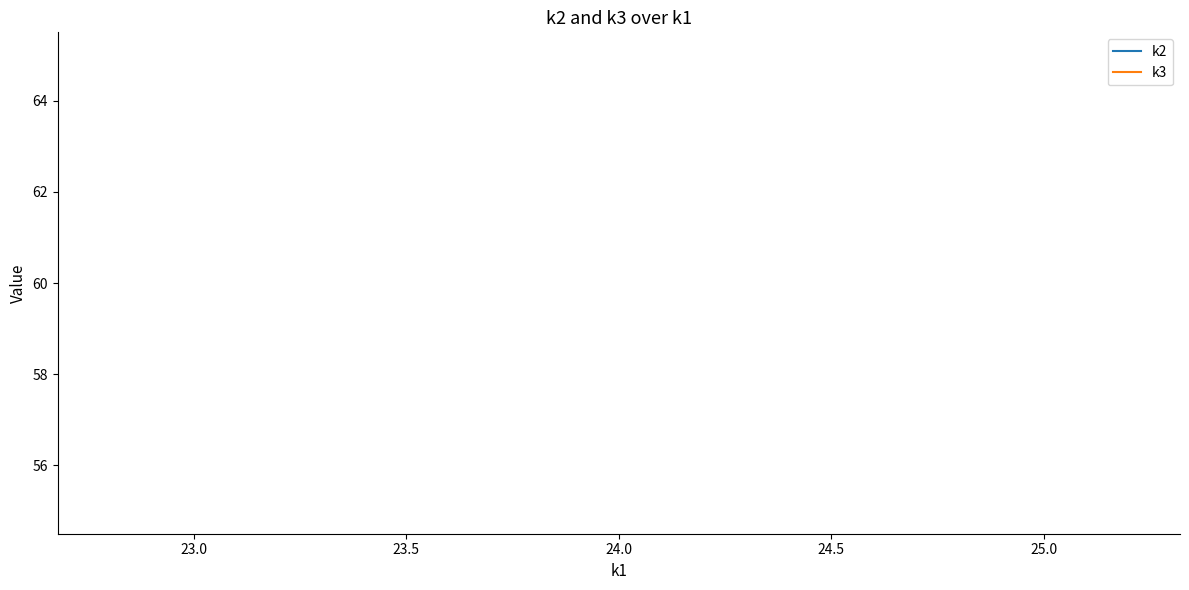

Count the number of data series in this chart.

2